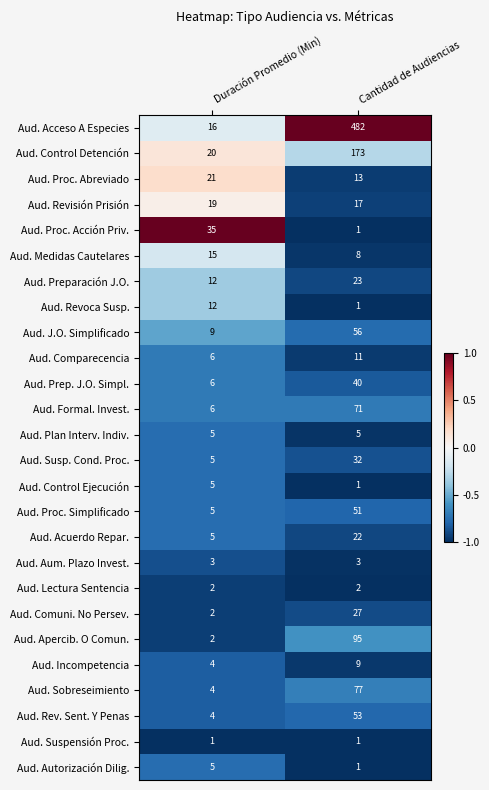

Which label corresponds to the largest value in the chart?

Cantidad de Audiencias